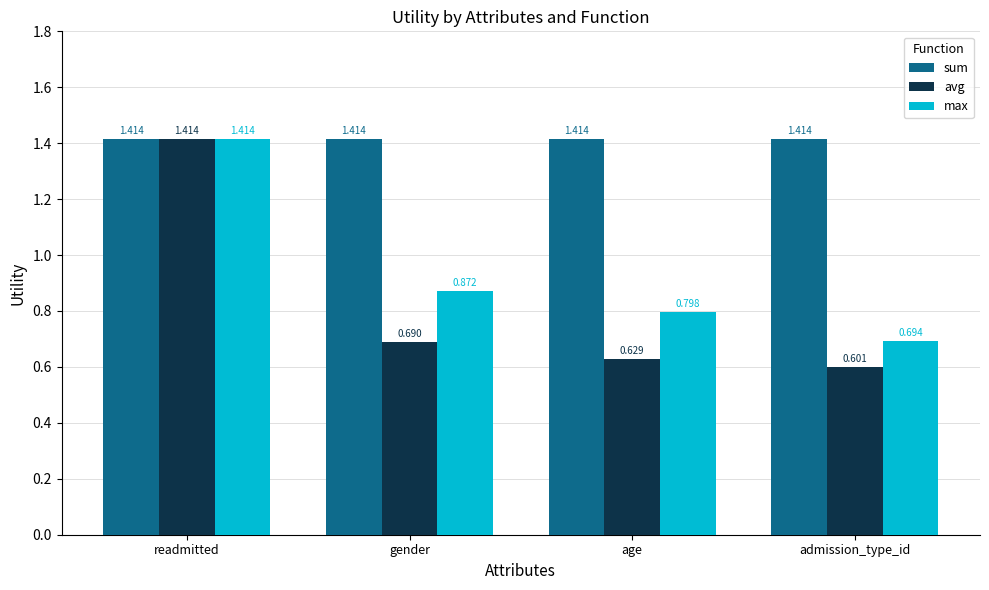

What are all the series names shown in the legend?

sum, avg, max